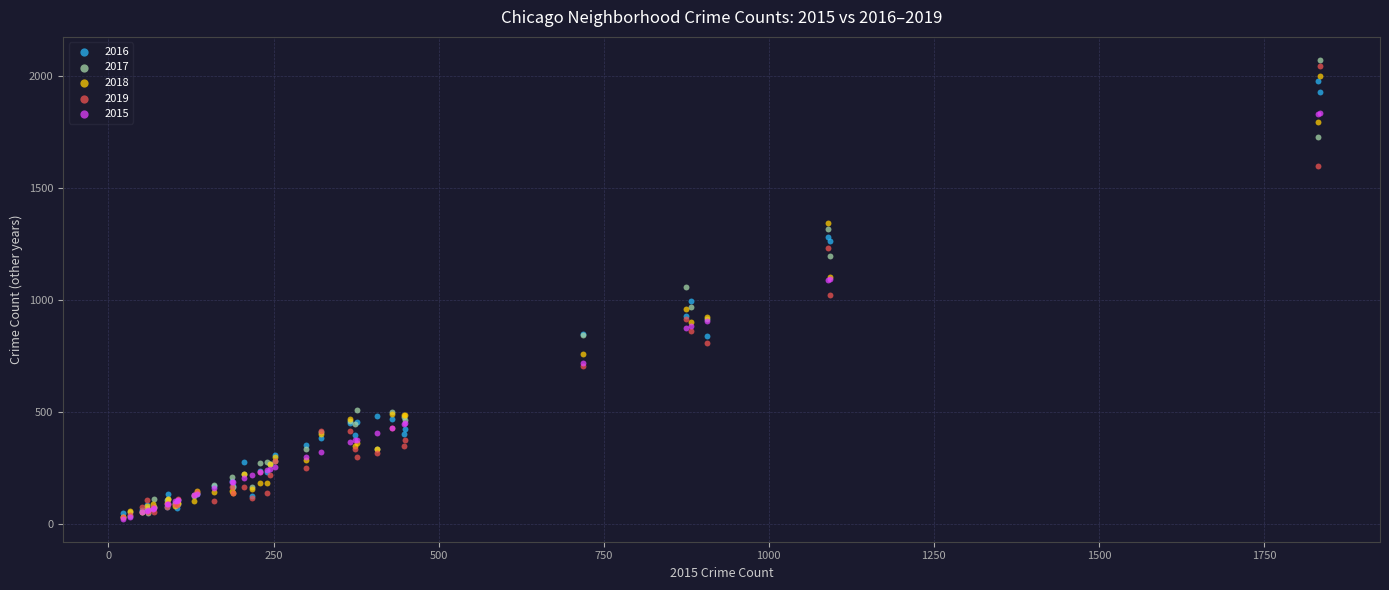

Which series contains the highest Y value?

2017